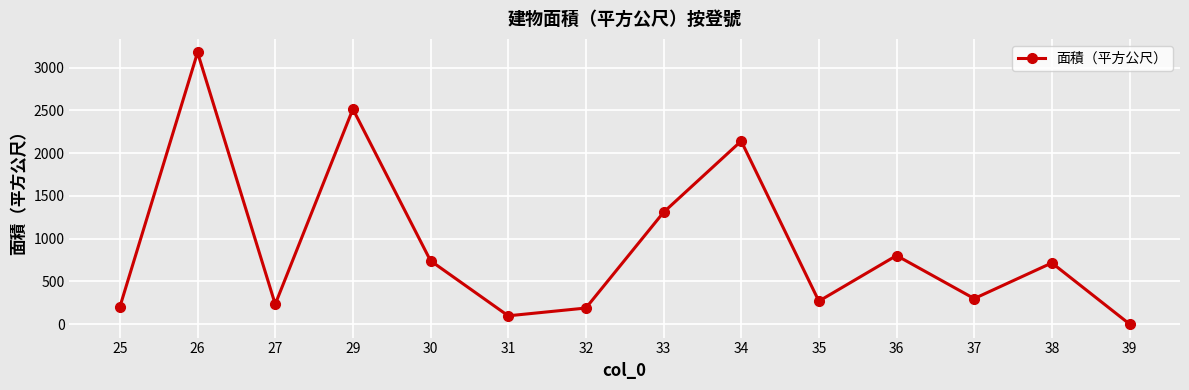

Where is the first local maximum?

26